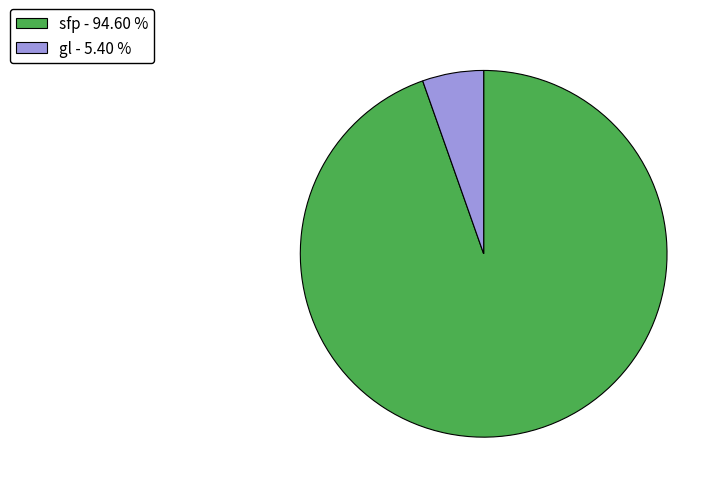

What is the largest slice in the pie chart?

sfp